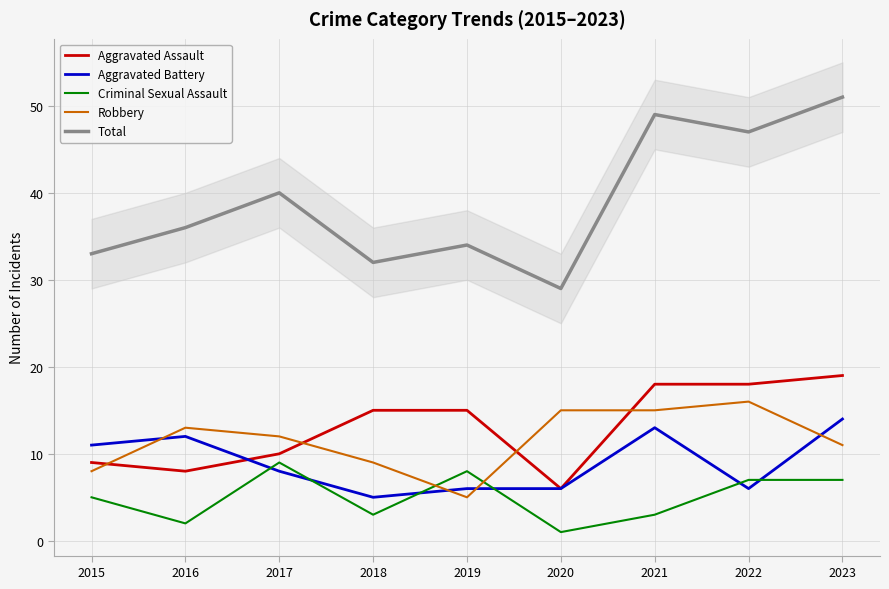

The value of Aggravated Battery at 2015 is 11. True or false?

True